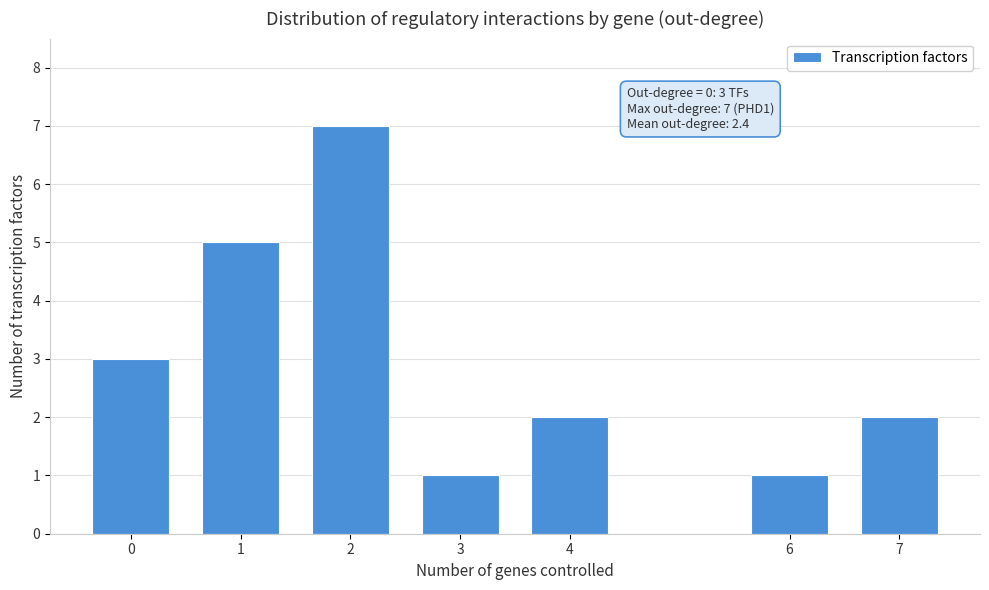

Reading left to right, extract all data points from this chart.

3	5	7	1	2	1	2